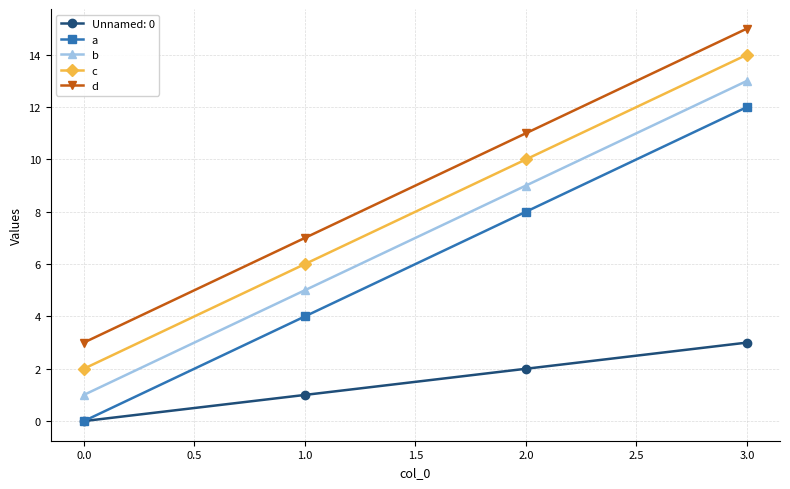

Which label corresponds to the largest value in the chart?

3.0